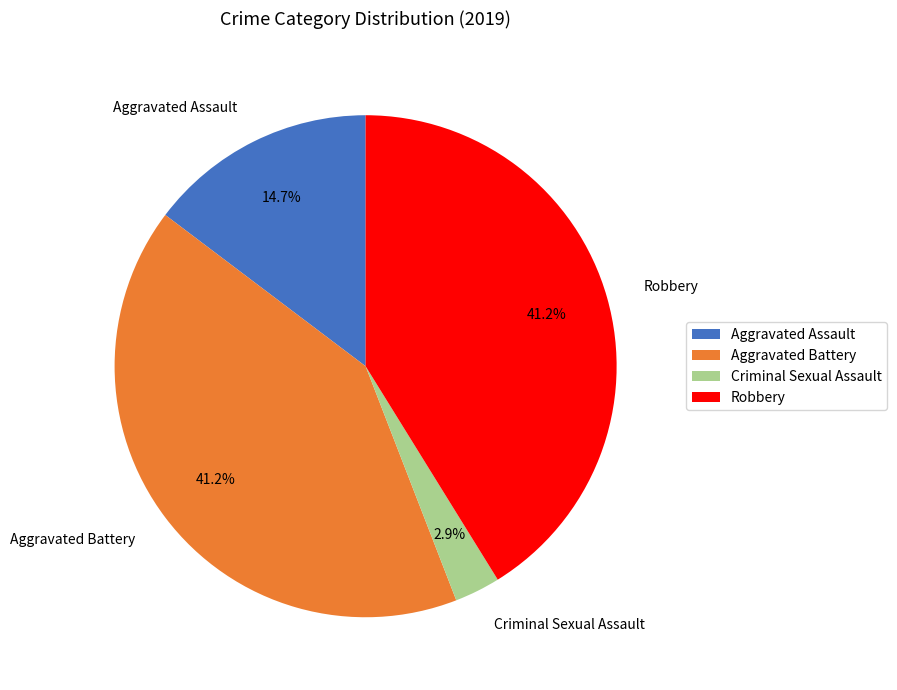

To the nearest percent, what is the difference between the largest and smallest slice percentages?

38%